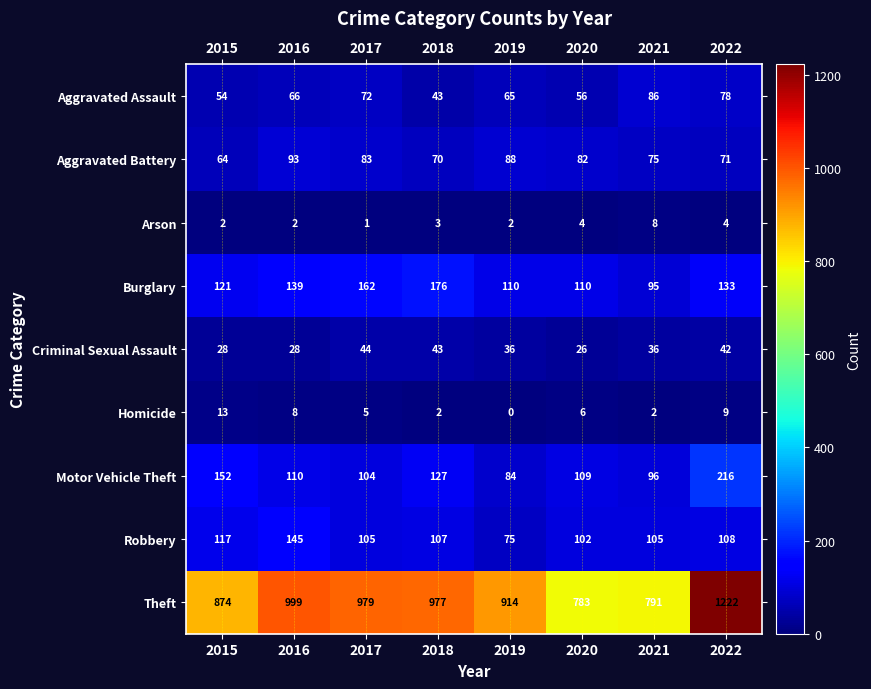

Where is Homicide nearest to the value 6?

2020